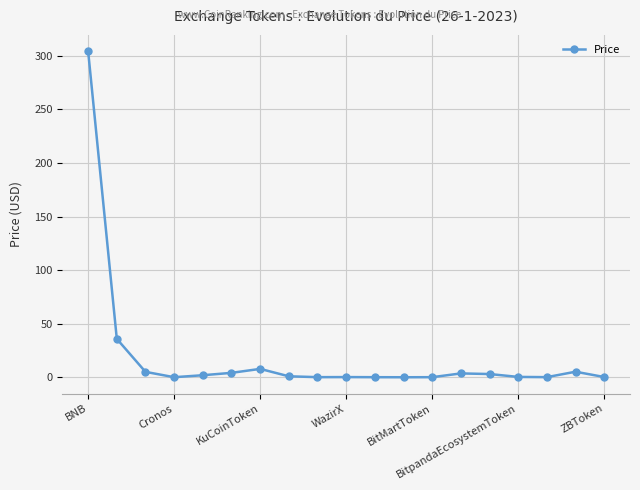

What is the difference between the second highest and minimum values?

35.8